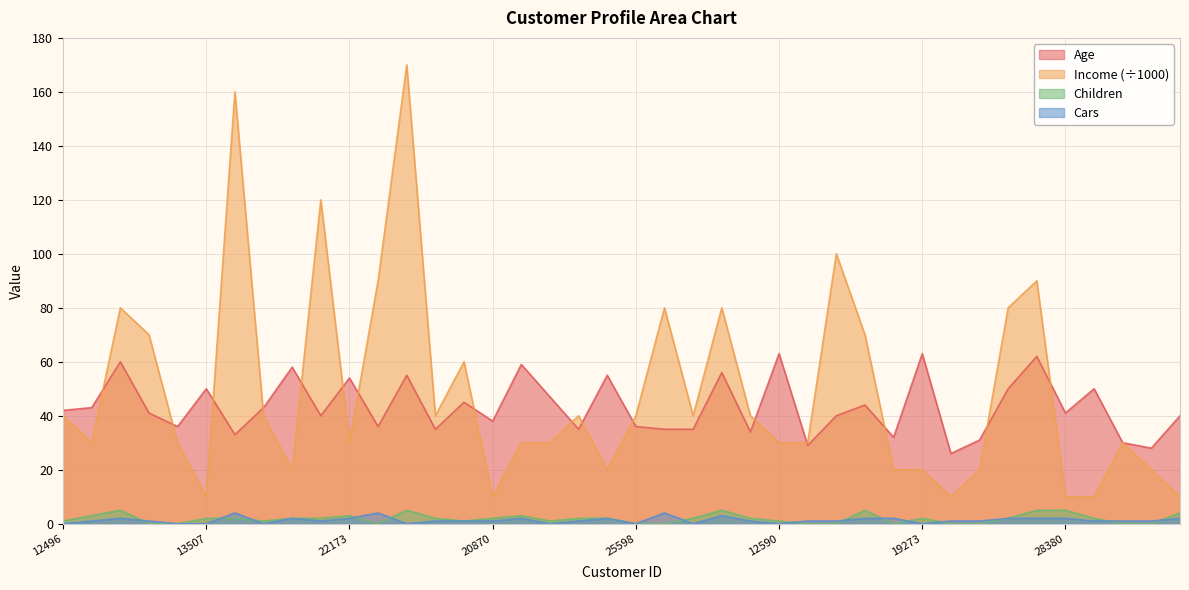

Which series has the widest spread of values?

Income (÷1000)